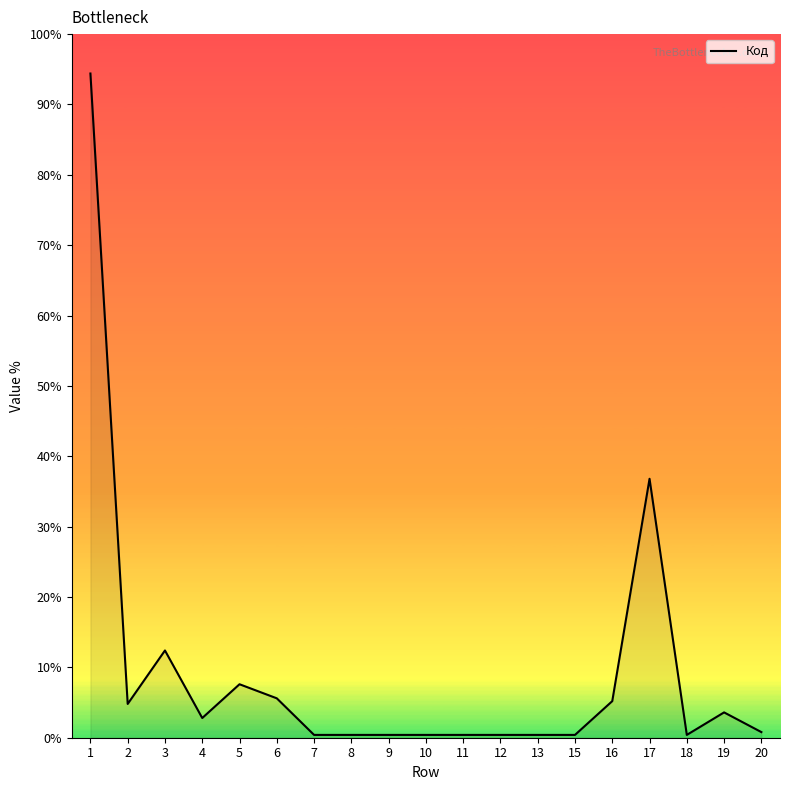

What is the approximate value at 1?

94.4